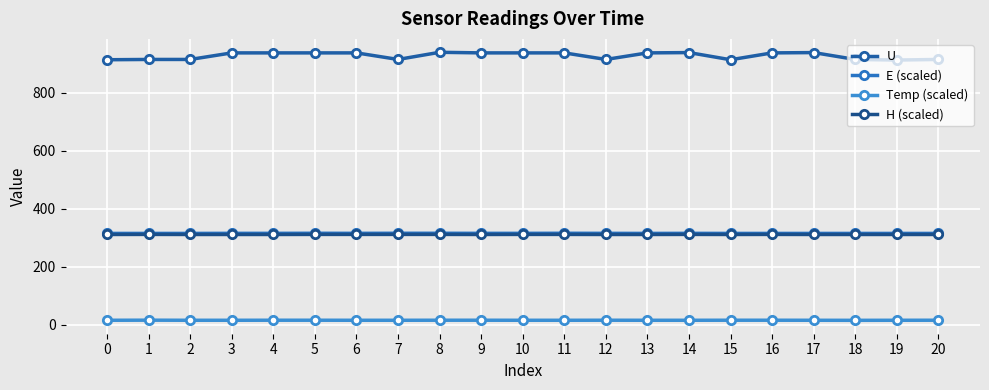

Which category has the lowest value across all series?

18